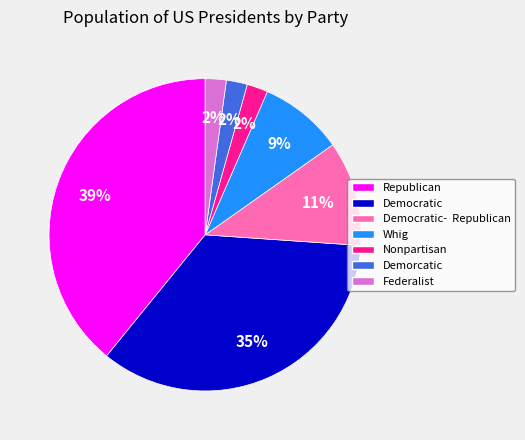

Between Nonpartisan and Democratic, which is larger?

Democratic